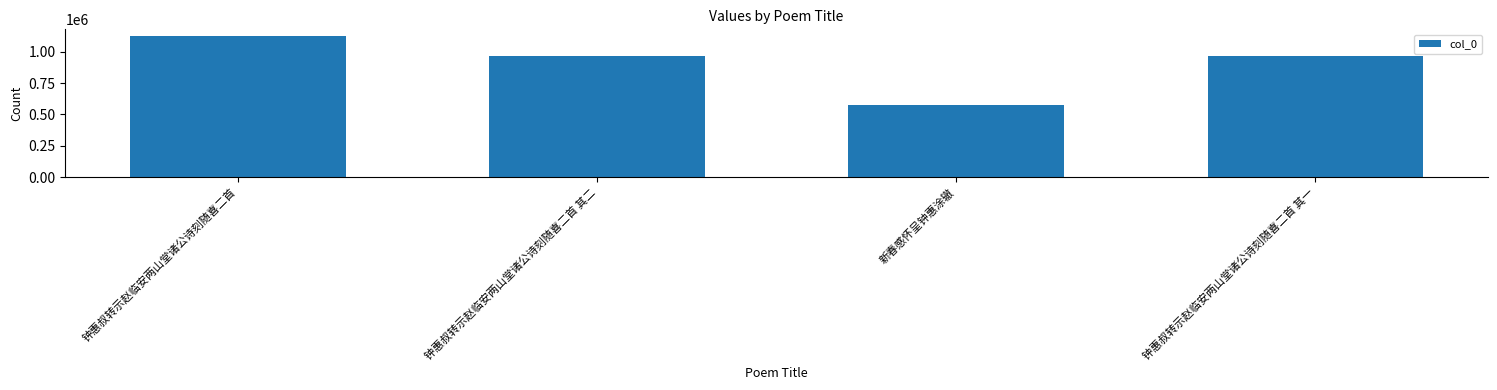

The chart shows a value of 1277574 at 钟惠叔转示赵临安两山堂诸公诗刻随喜二首 其一. True or false?

False